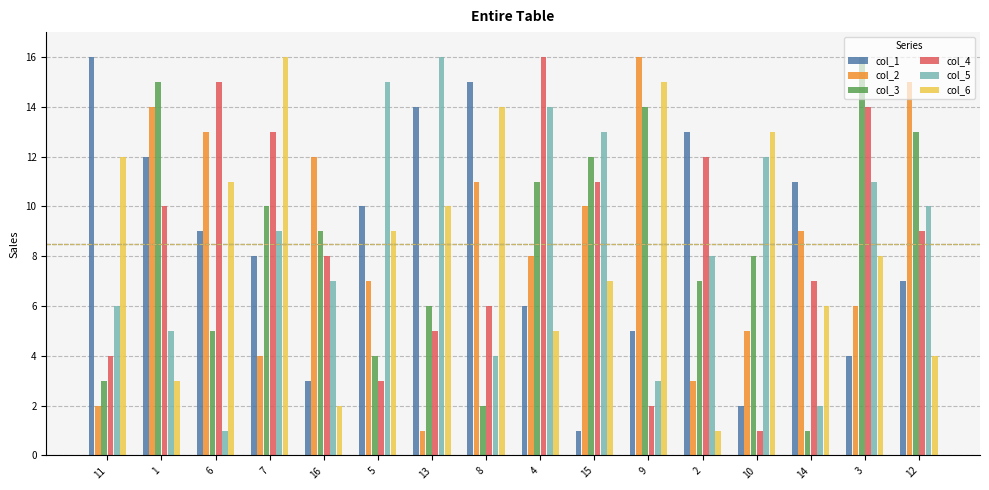

How many groups of bars are there?

16